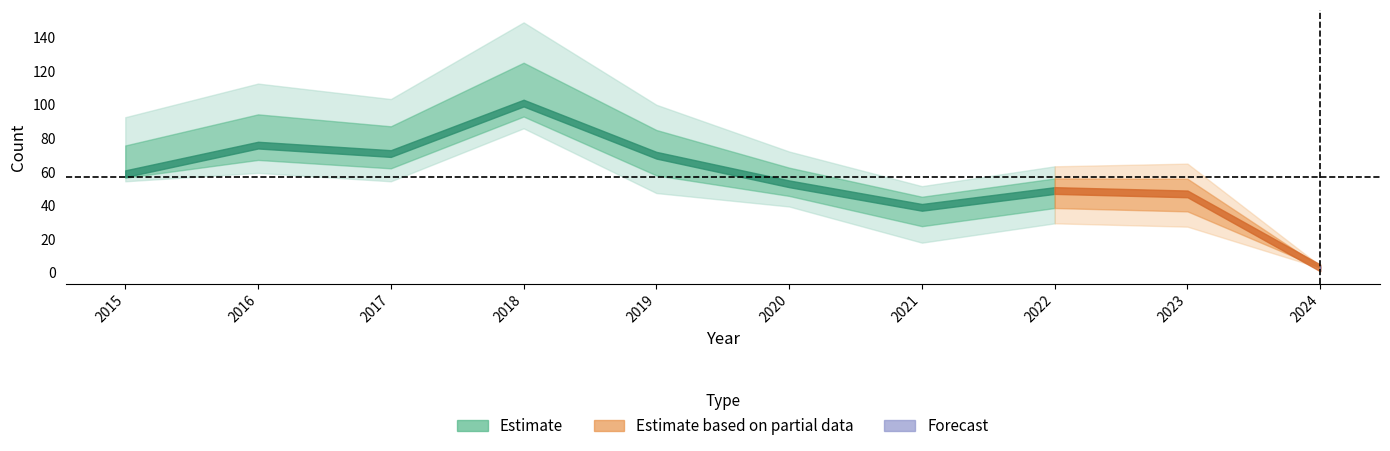

At how many categories does at least one series exceed 87?

1